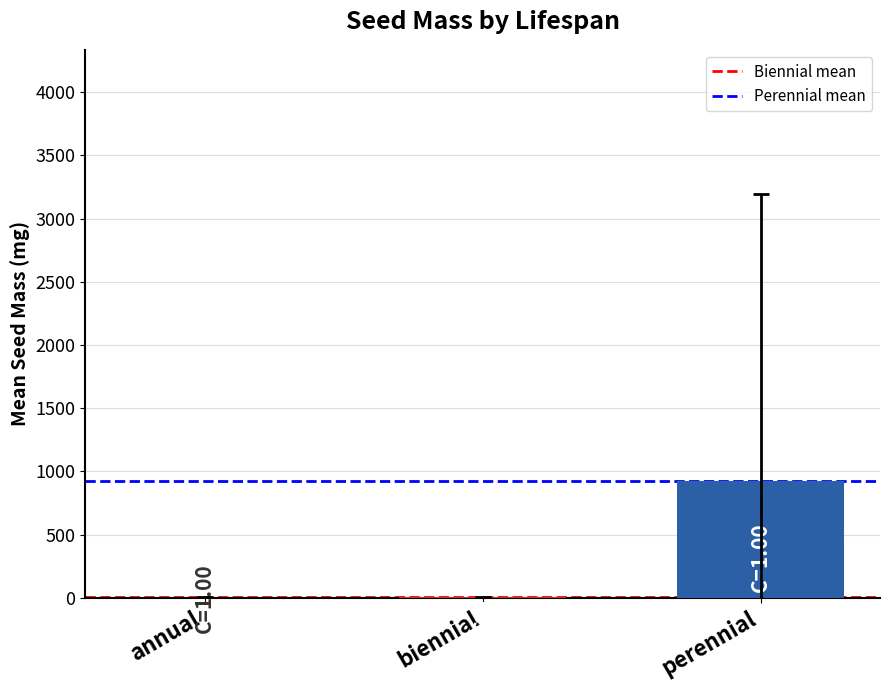

At which category does the chart reach its peak across all series?

perennial